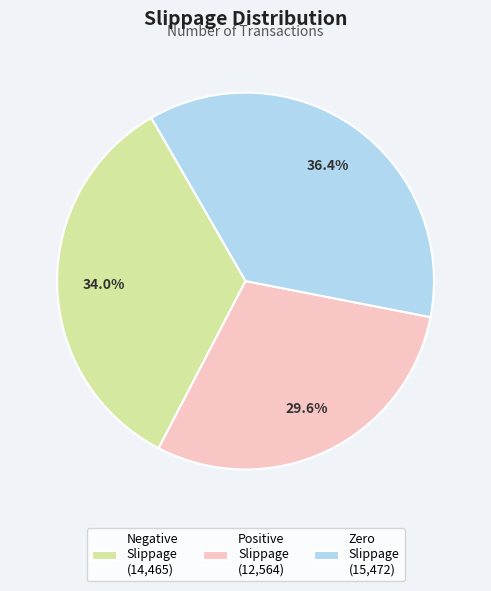

What is the largest slice in the pie chart?

Zero Slippage (15,472)